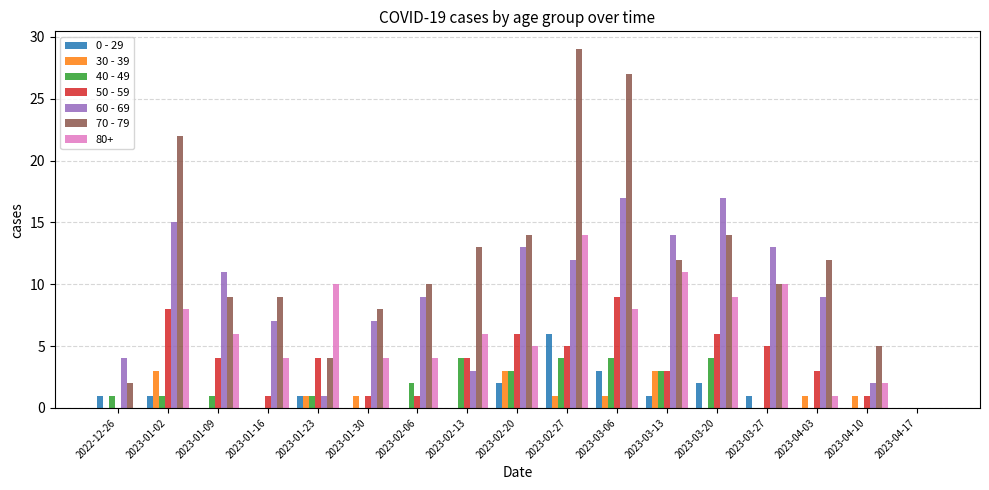

Between 2023-02-27 and 2023-04-17, which series saw the biggest shift?

70 - 79